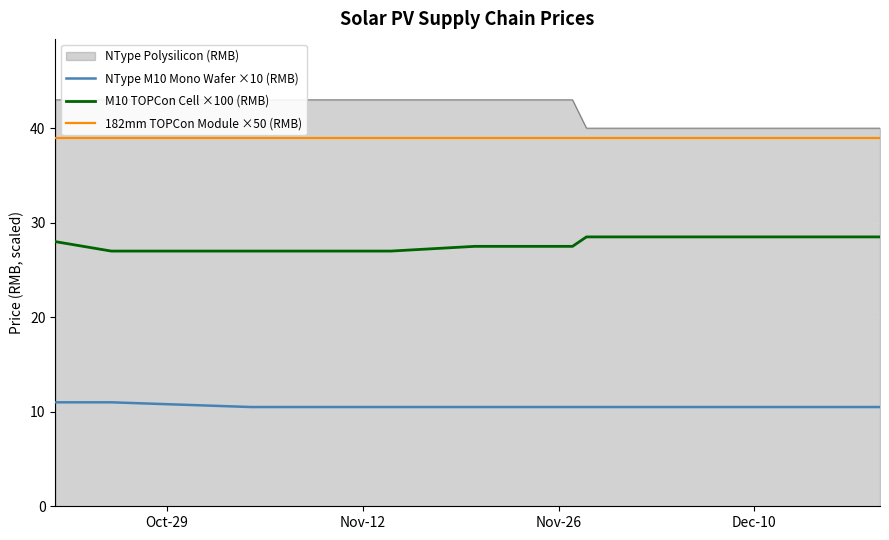

What is the maximum value for M10 TOPCon Cell ×100 (RMB)?

28.5